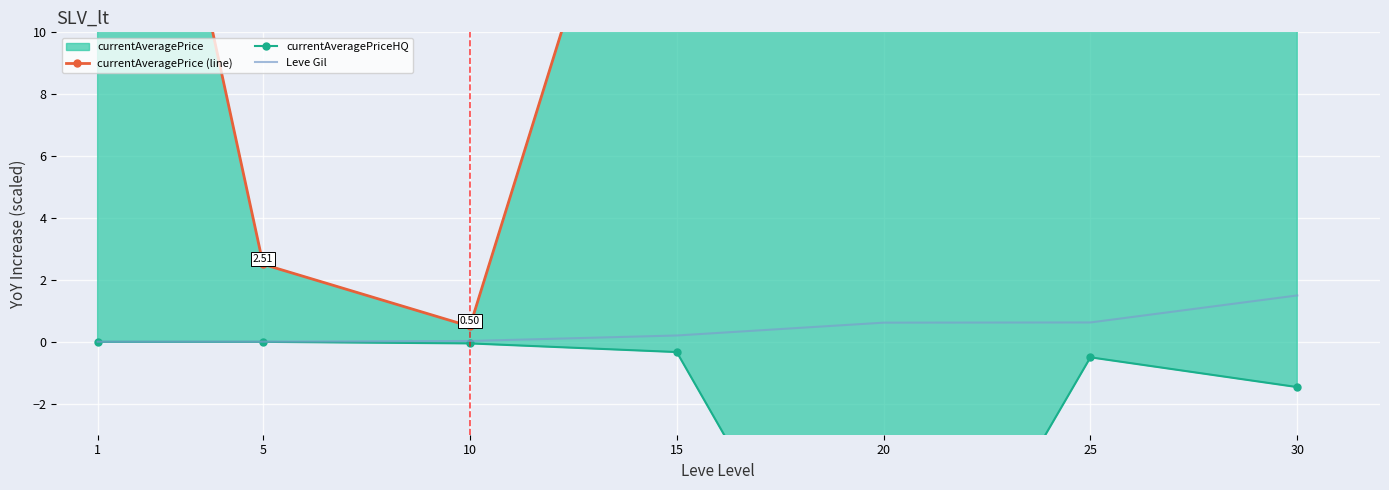

At which category is the sum across all series the highest?

20